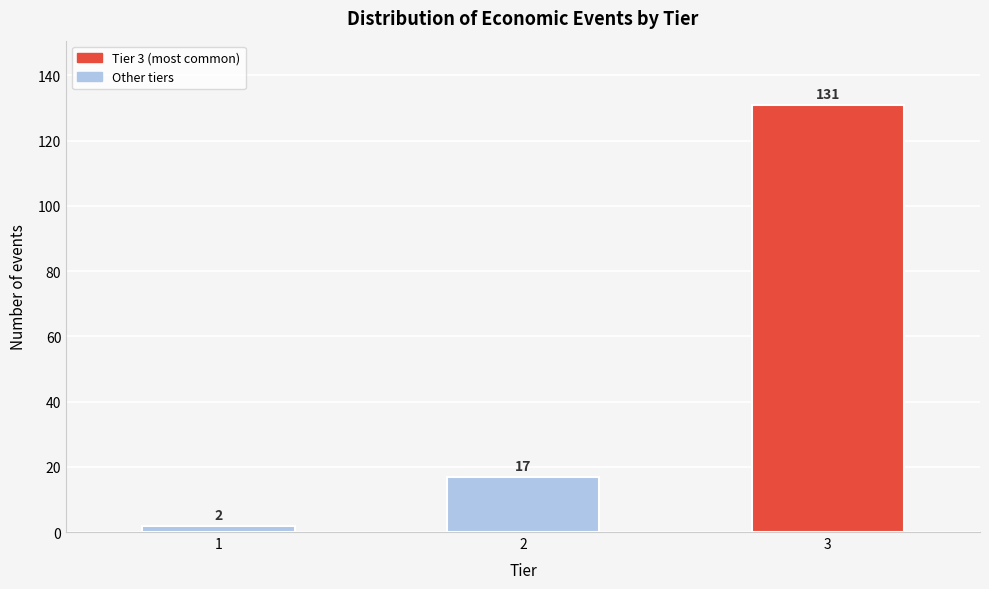

Reading left to right, transcribe all the data shown in this chart.

1=2	2=17	3=131